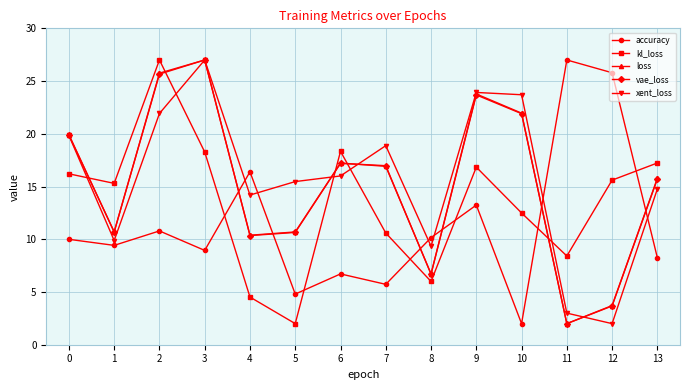

What is the difference between the second highest and second lowest values in the loss series?

22.0